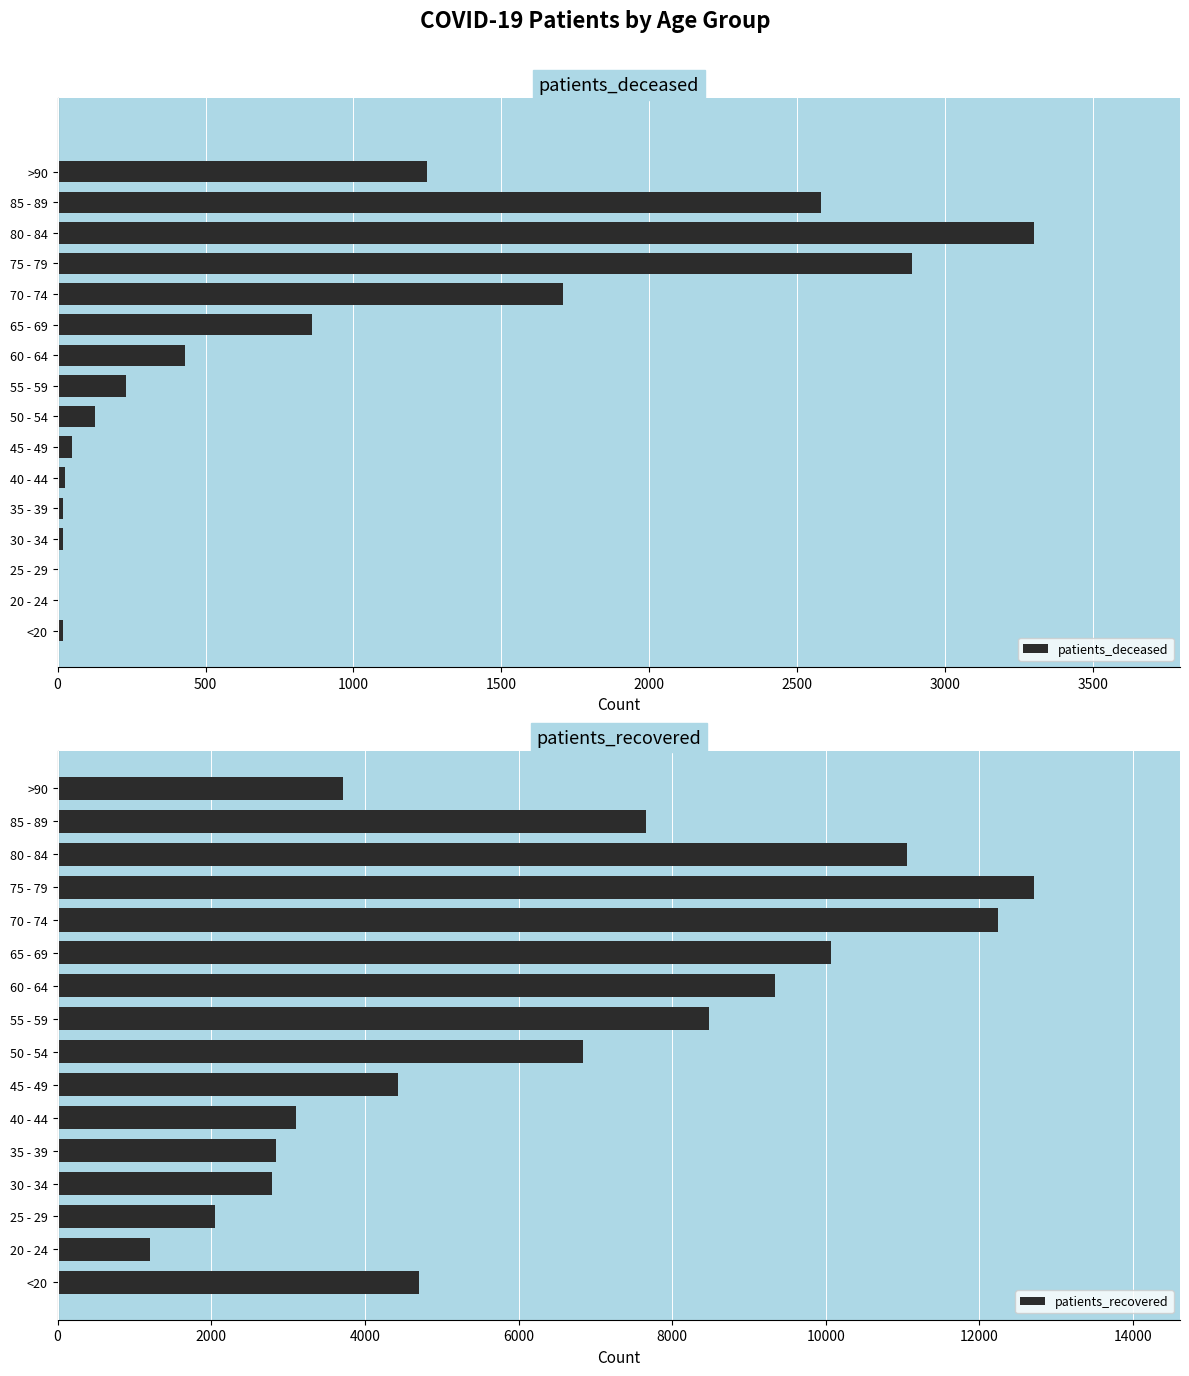

Where is patients_deceased nearest to the value 1651?

70 - 74